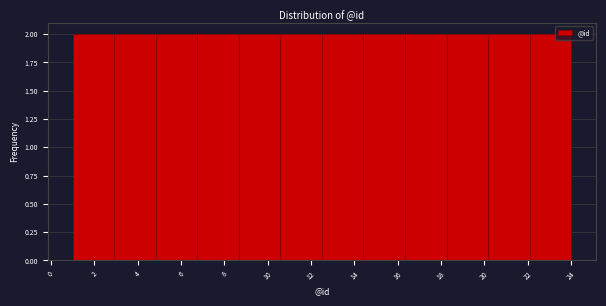

Reading left to right, list every bar in this chart as the range it spans on the x-axis followed by its height. Neither the bar edges nor the heights are printed on the chart, so give them approximately, as read against the axes.

1.0 to 3.0: 2
3.0 to 4.8: 2
4.8 to 6.8: 2
6.8 to 8.6: 2
8.6 to 10.6: 2
10.6 to 12.6: 2
12.6 to 14.4: 2
14.4 to 16.4: 2
16.4 to 18.2: 2
18.2 to 20.2: 2
20.2 to 22.0: 2
22.0 to 24.0: 2